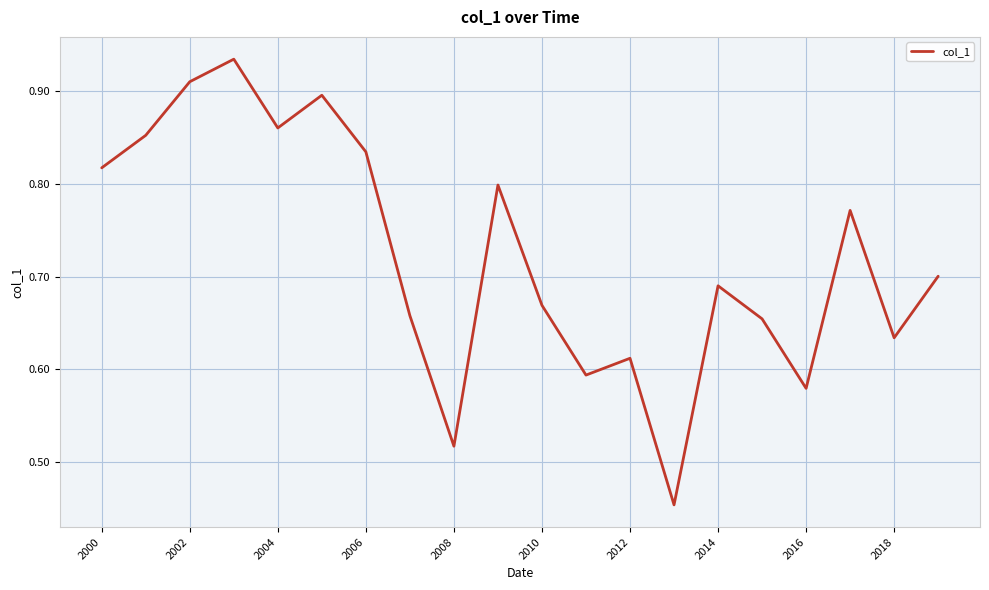

Count the number of data series in this chart.

1